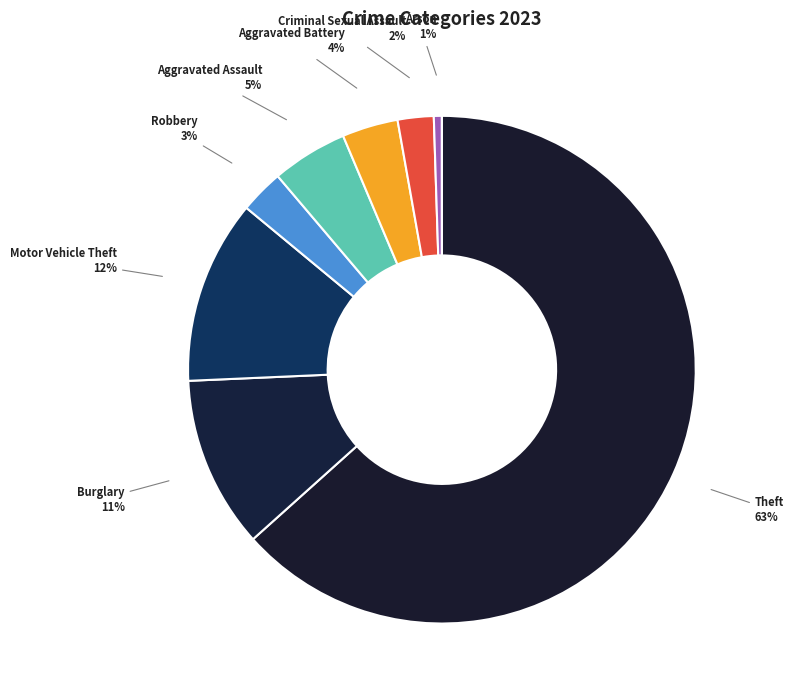

Count the number of slices in the pie.

9